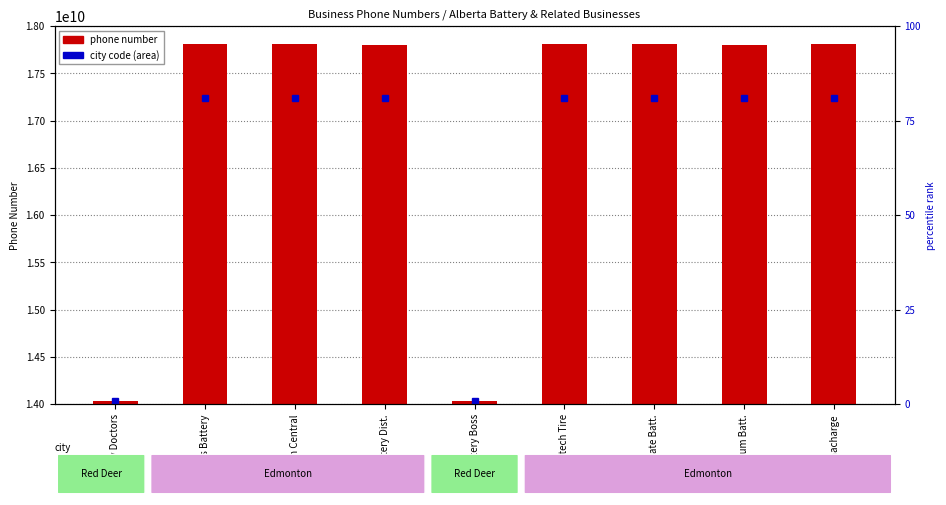

Which has a higher value, Battery Doctors or Interstate Batt.?

Interstate Batt.